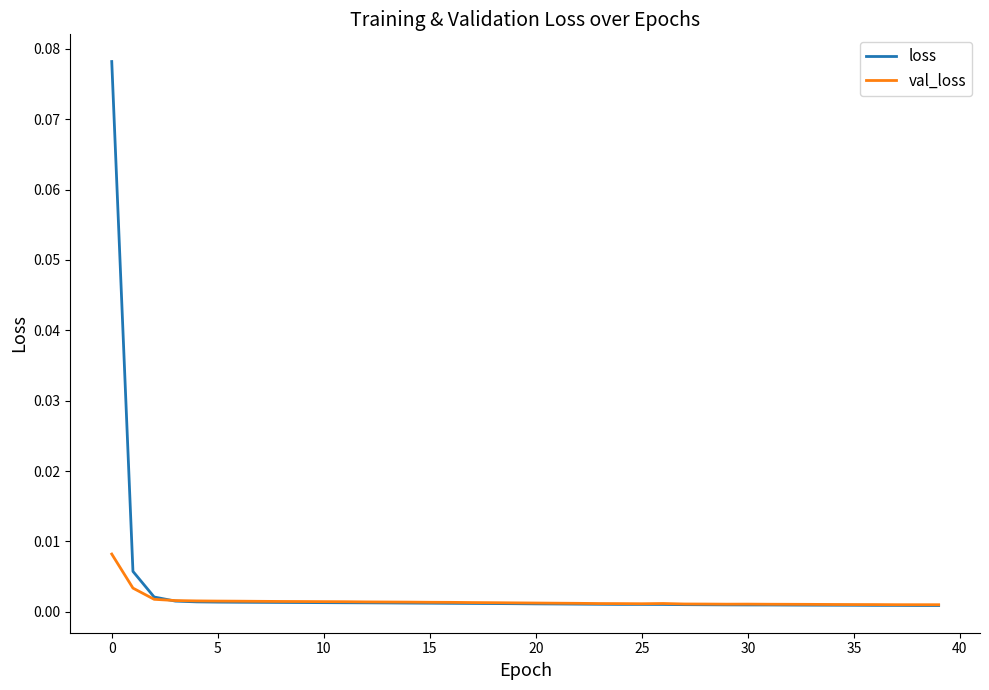

Rank the series by their maximum value, from lowest to highest.

val_loss, loss